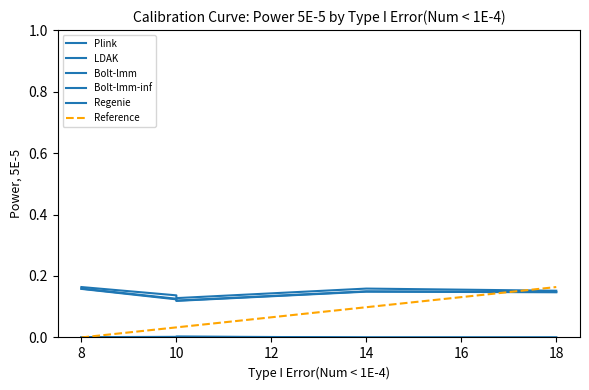

The LDAK series shows 0.2 at Phenotype 4. True or false?

False